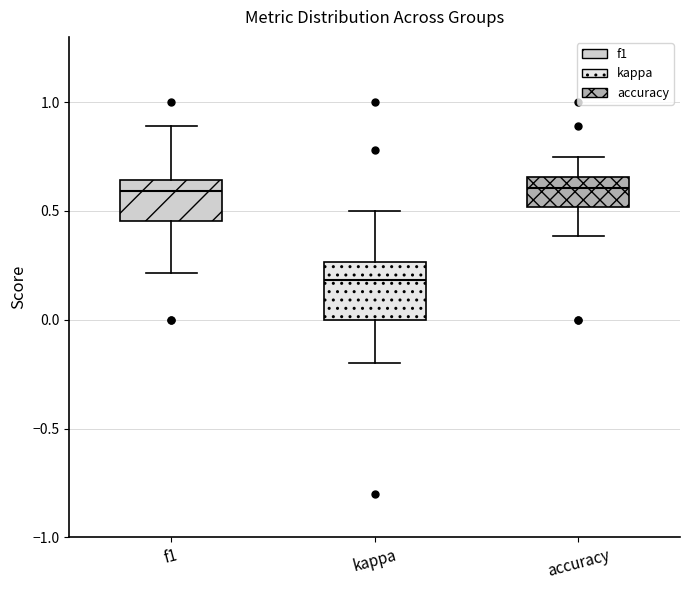

Where does the lower whisker of the box for kappa end on the y-axis? The values are not printed on the chart, so give them approximately, as read against the axis.

-0.20